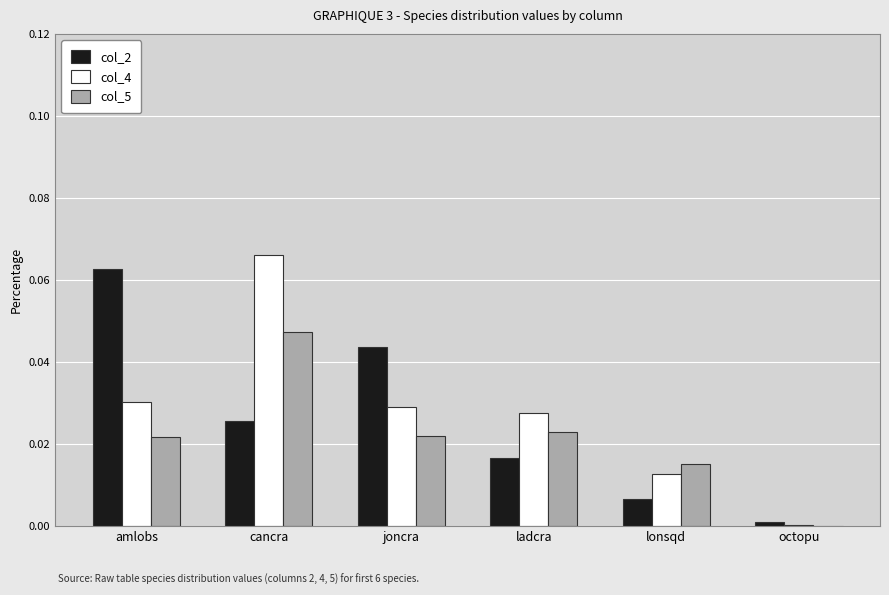

At which label is col_4 closest to 0?

octopu